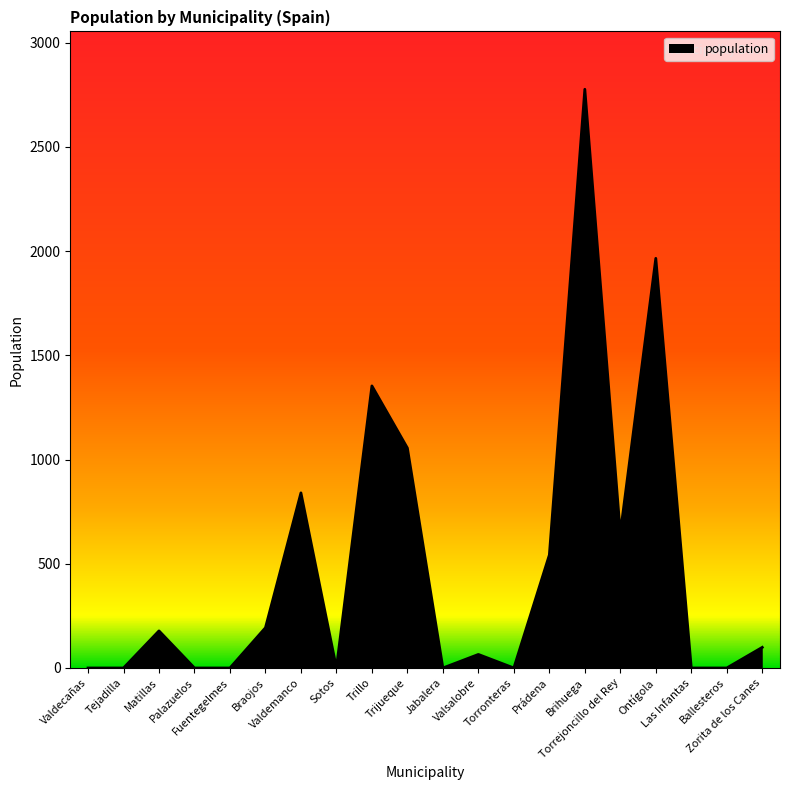

Does the chart display data point markers on the line(s)?

No